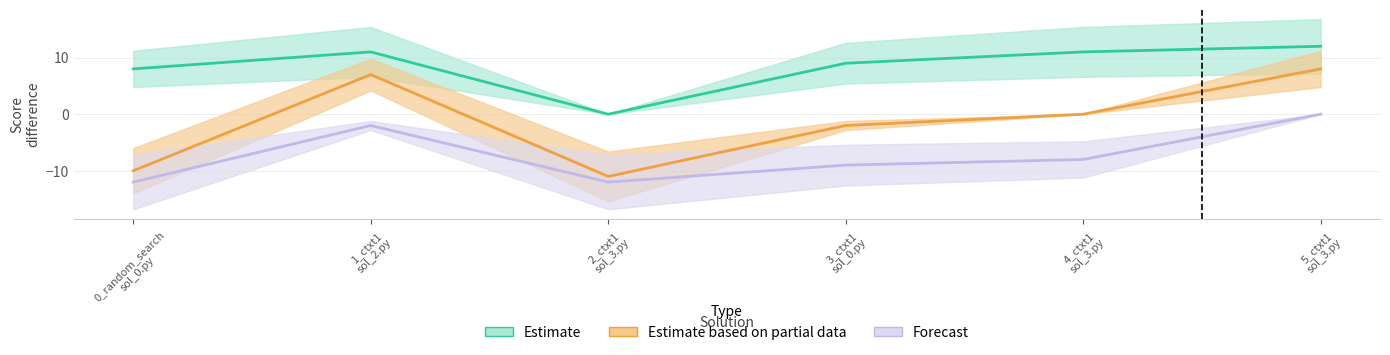

True or false: 2_ctxt1_sol_3.py and 5_ctxt1_sol_3.py intersect in this chart.

False